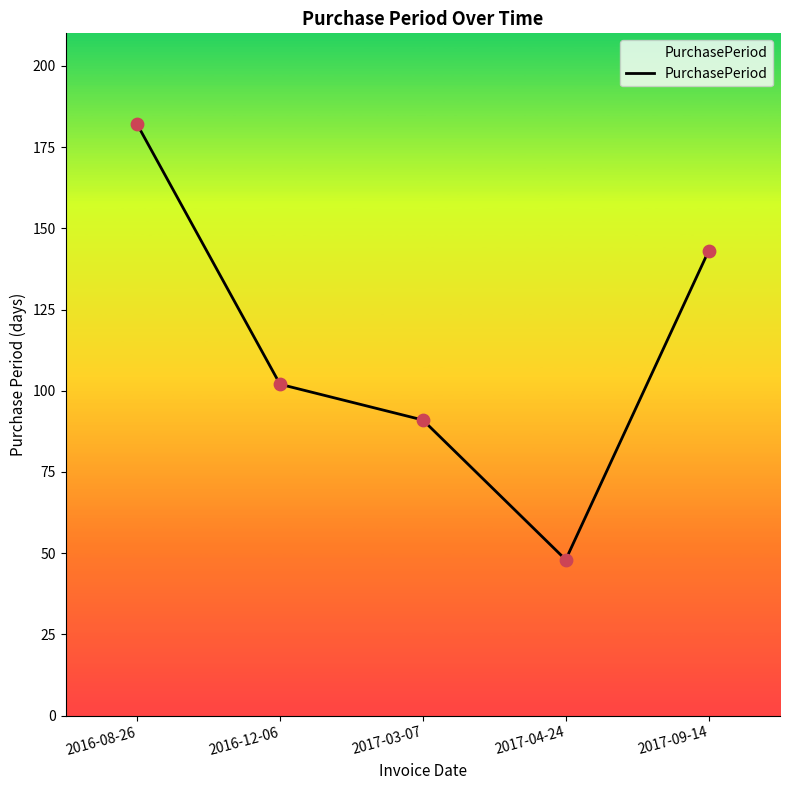

Which has a higher value, 2017-04-24 or 2016-12-06?

2016-12-06